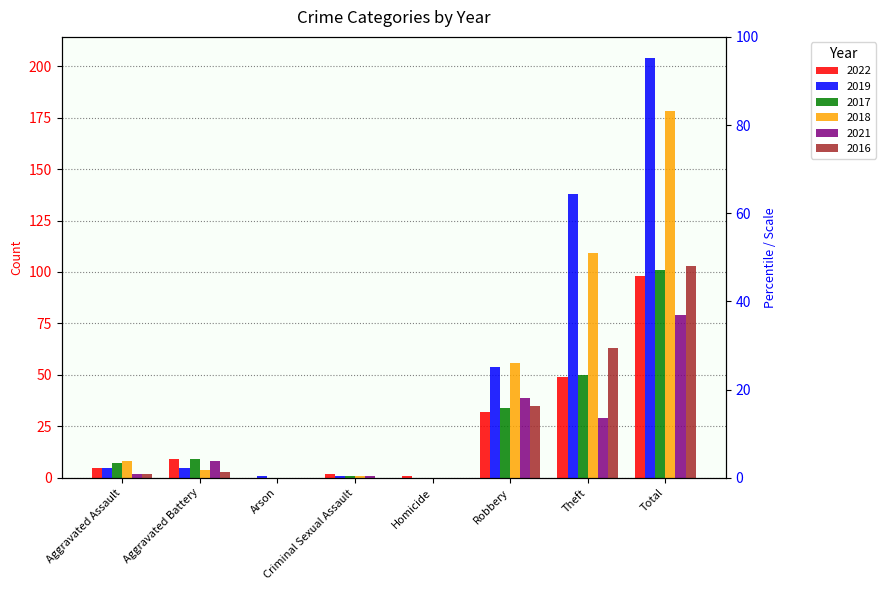

Reading left to right, what are all the values shown in this chart?

2022: Aggravated Assault=5	Aggravated Battery=9	Arson=0	Criminal Sexual Assault=2	Homicide=1	Robbery=32	Theft=49	Total=98
2019: Aggravated Assault=5	Aggravated Battery=5	Arson=1	Criminal Sexual Assault=1	Homicide=0	Robbery=54	Theft=138	Total=204
2017: Aggravated Assault=7	Aggravated Battery=9	Arson=0	Criminal Sexual Assault=1	Homicide=0	Robbery=34	Theft=50	Total=101
2018: Aggravated Assault=8	Aggravated Battery=4	Arson=0	Criminal Sexual Assault=1	Homicide=0	Robbery=56	Theft=109	Total=178
2021: Aggravated Assault=2	Aggravated Battery=8	Arson=0	Criminal Sexual Assault=1	Homicide=0	Robbery=39	Theft=29	Total=79
2016: Aggravated Assault=2	Aggravated Battery=3	Arson=0	Criminal Sexual Assault=0	Homicide=0	Robbery=35	Theft=63	Total=103